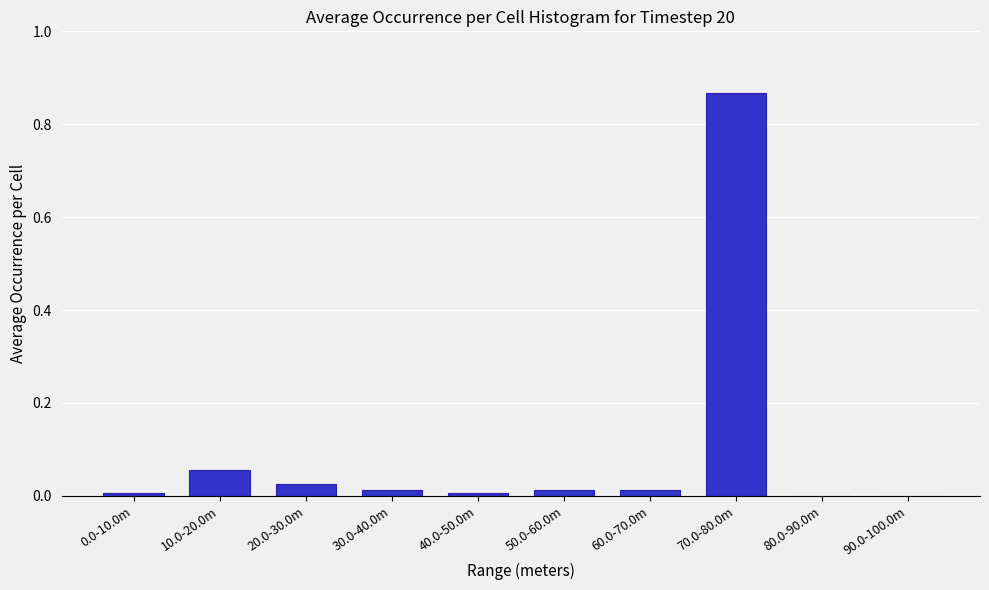

True or false: the data shows -0.5 at 80.0-90.0m.

False